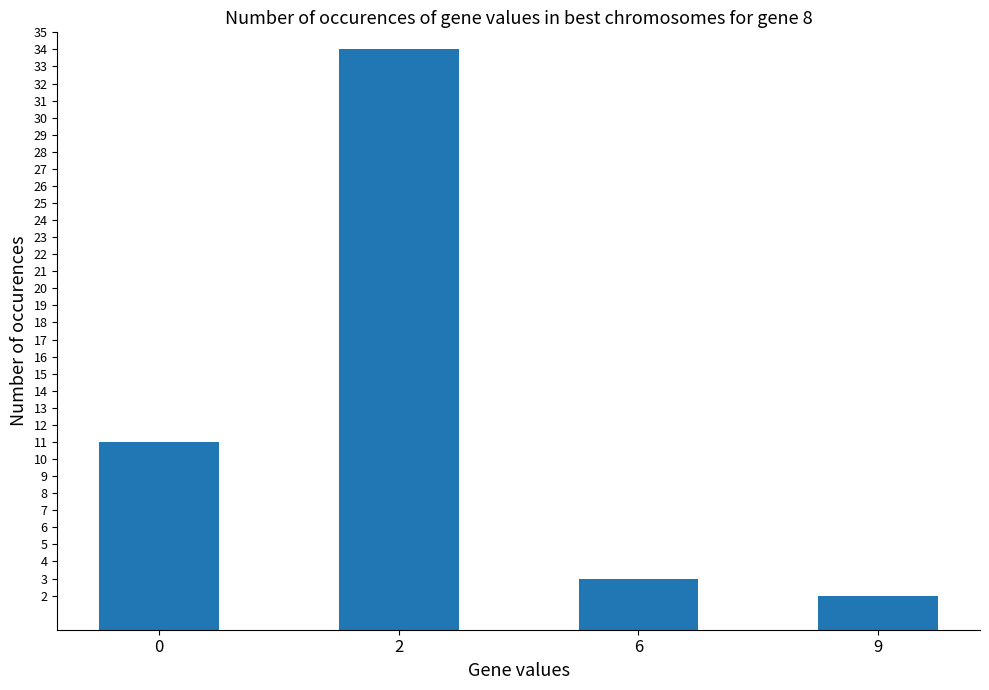

Does the chart contain stacked bars?

No